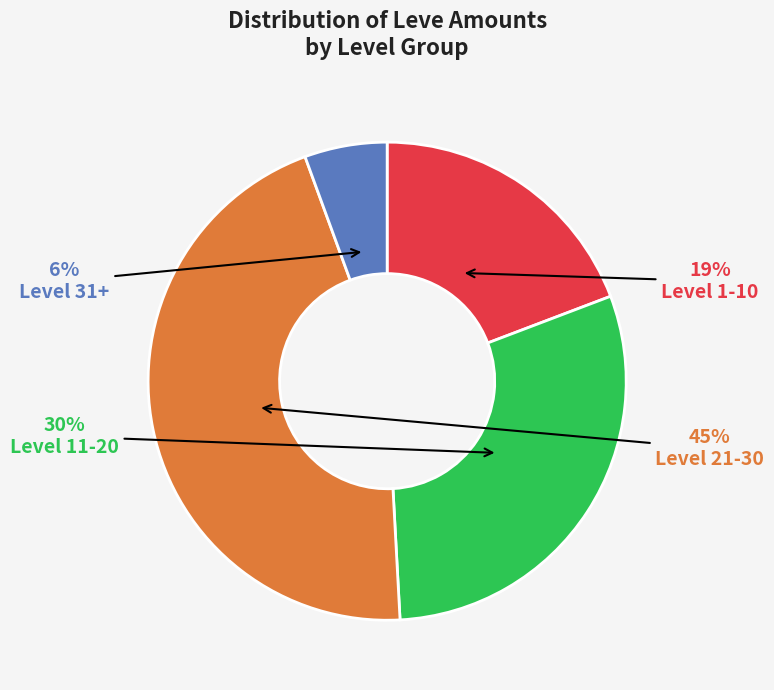

Is it true that Level 11-20 is 30% of the pie?

True